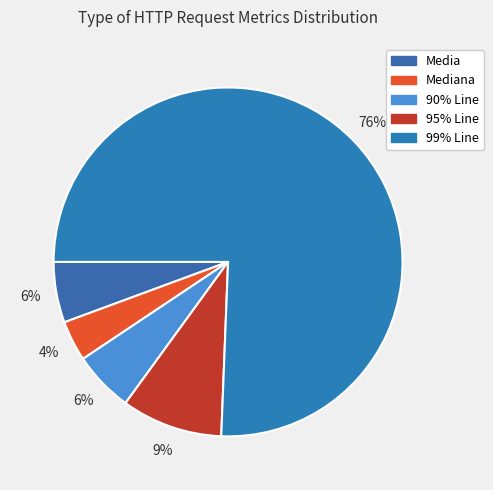

How many segments does this pie chart have?

5